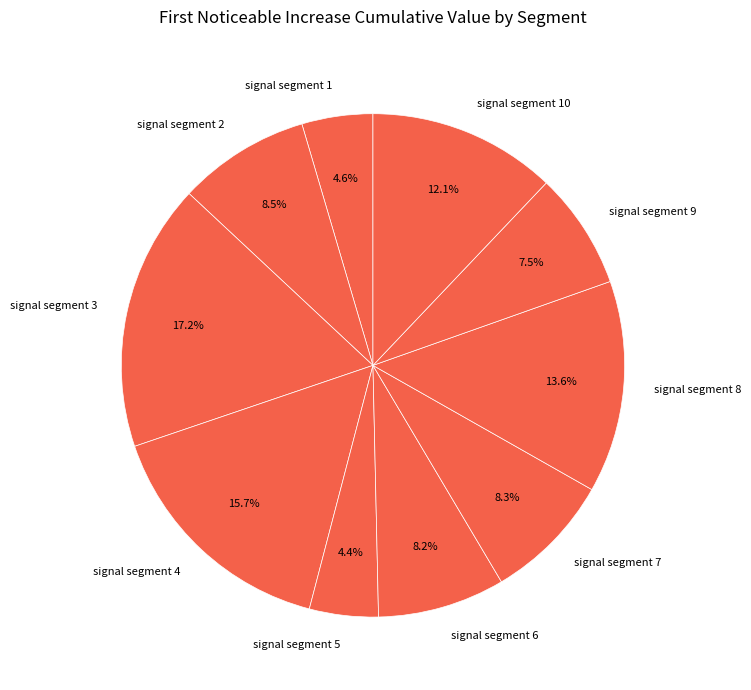

To the nearest percent, what is the difference between the largest and smallest slice percentages?

13%